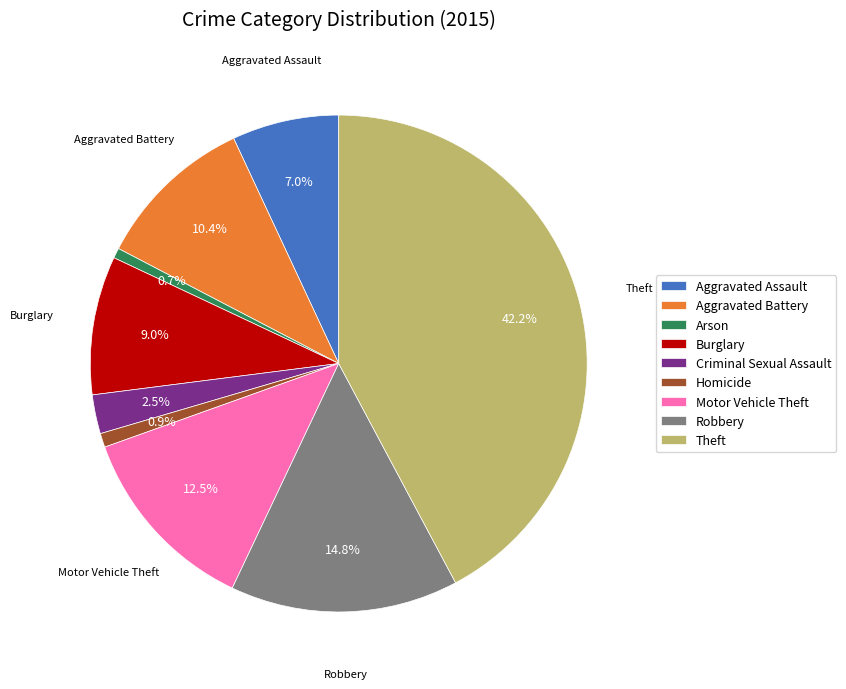

The Aggravated Battery slice represents 5% of the pie. True or false?

False